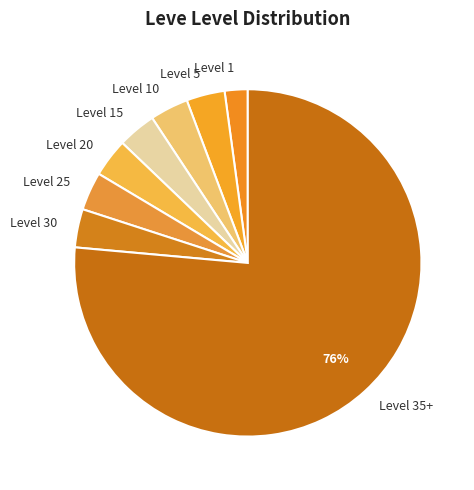

What is the largest slice in the pie chart?

Level 35+